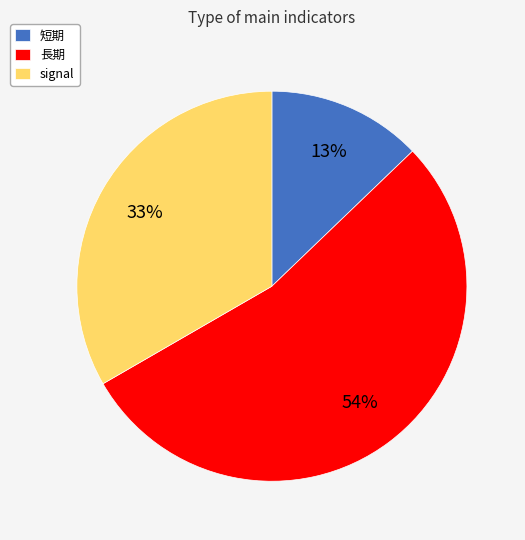

To the nearest percent, what is the difference between the largest and smallest slice percentages?

41%